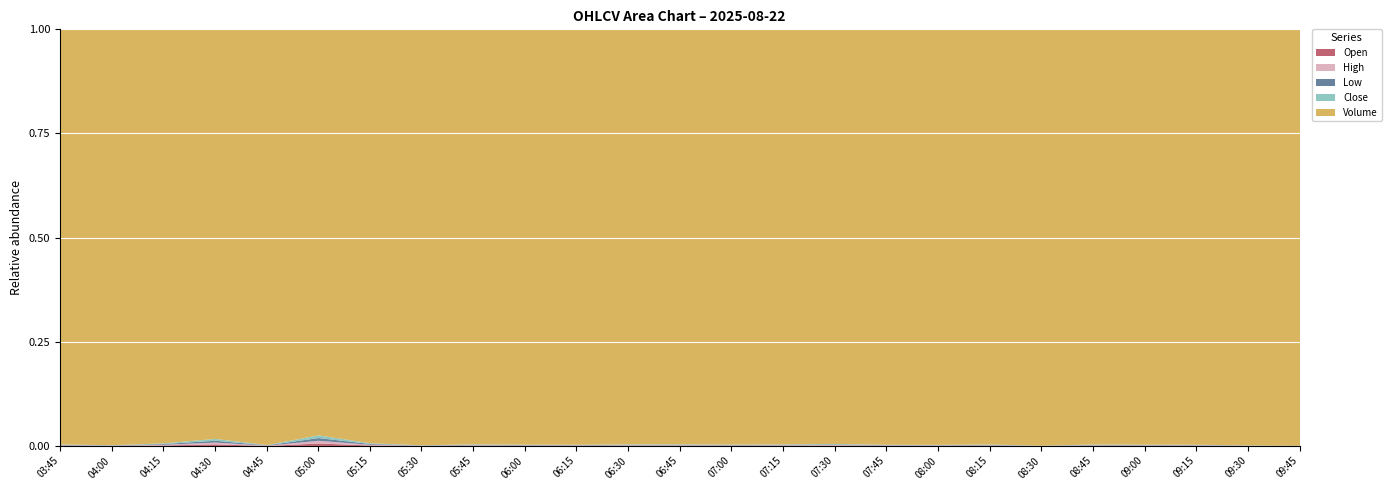

What is the spread (max minus min) of values at 07:00?

55246.3